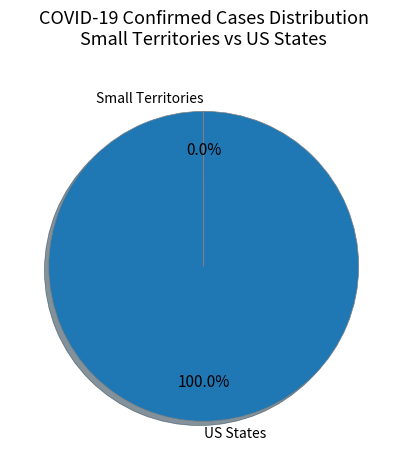

Which slice is the largest?

US States